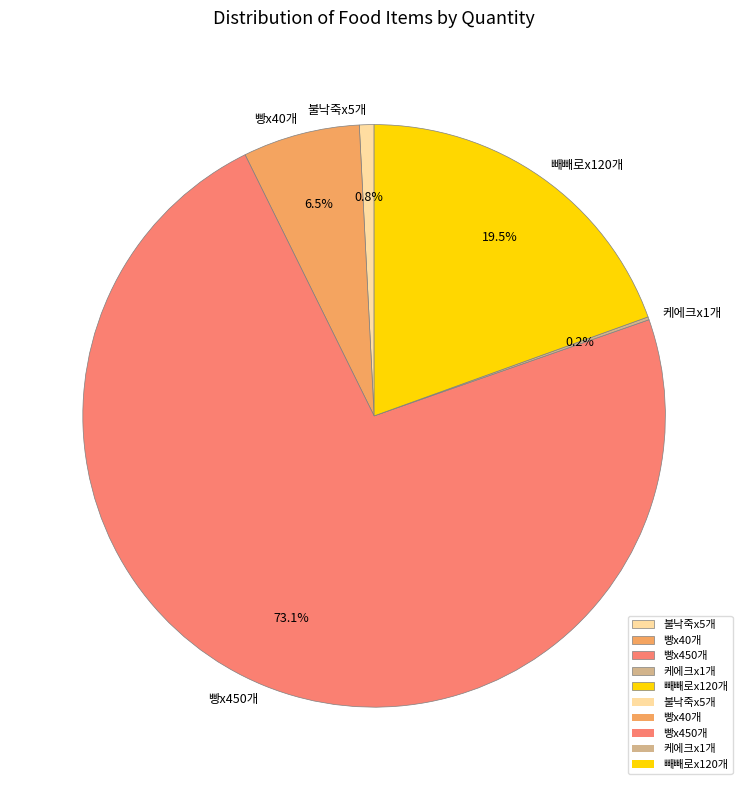

Between 빼빼로x120개 and 빵x450개, which is larger?

빵x450개